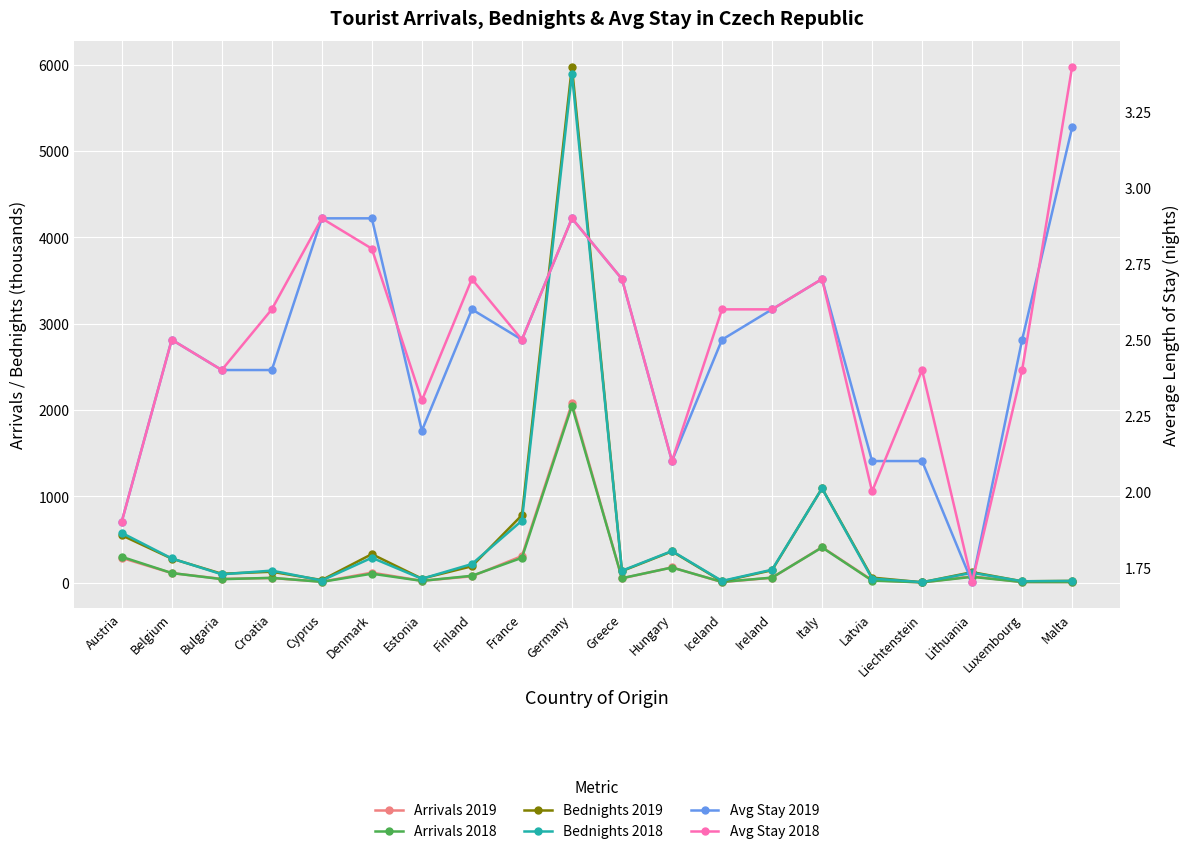

Is the value of Arrivals 2019 at France greater than the value of Avg Stay 2019 at Luxembourg?

Yes